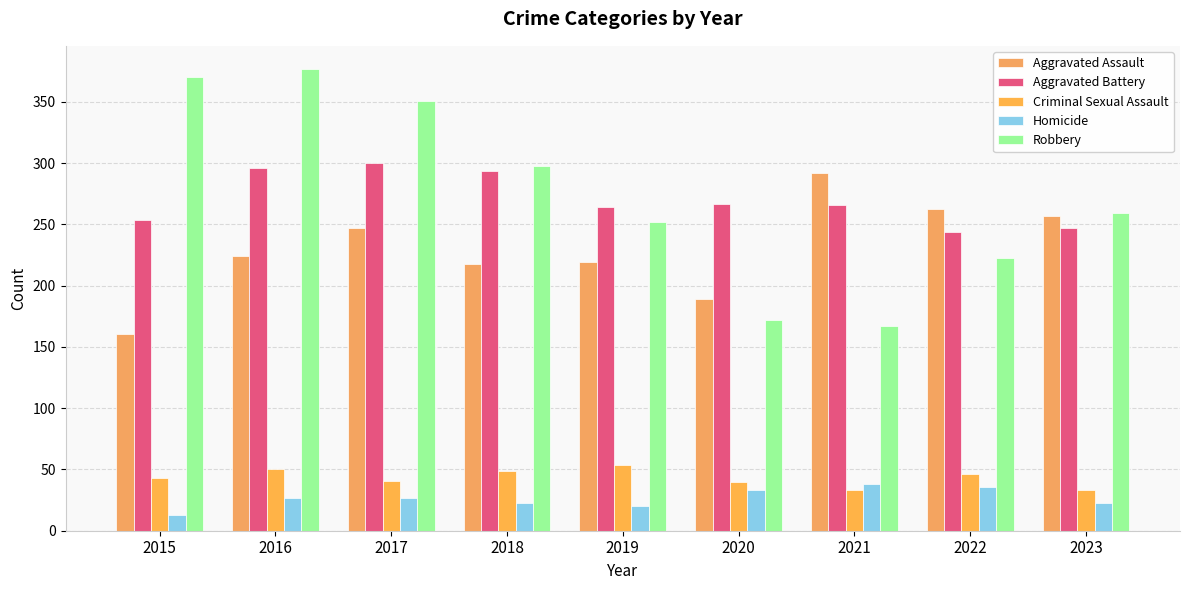

Which series has the largest total across all categories?

Robbery